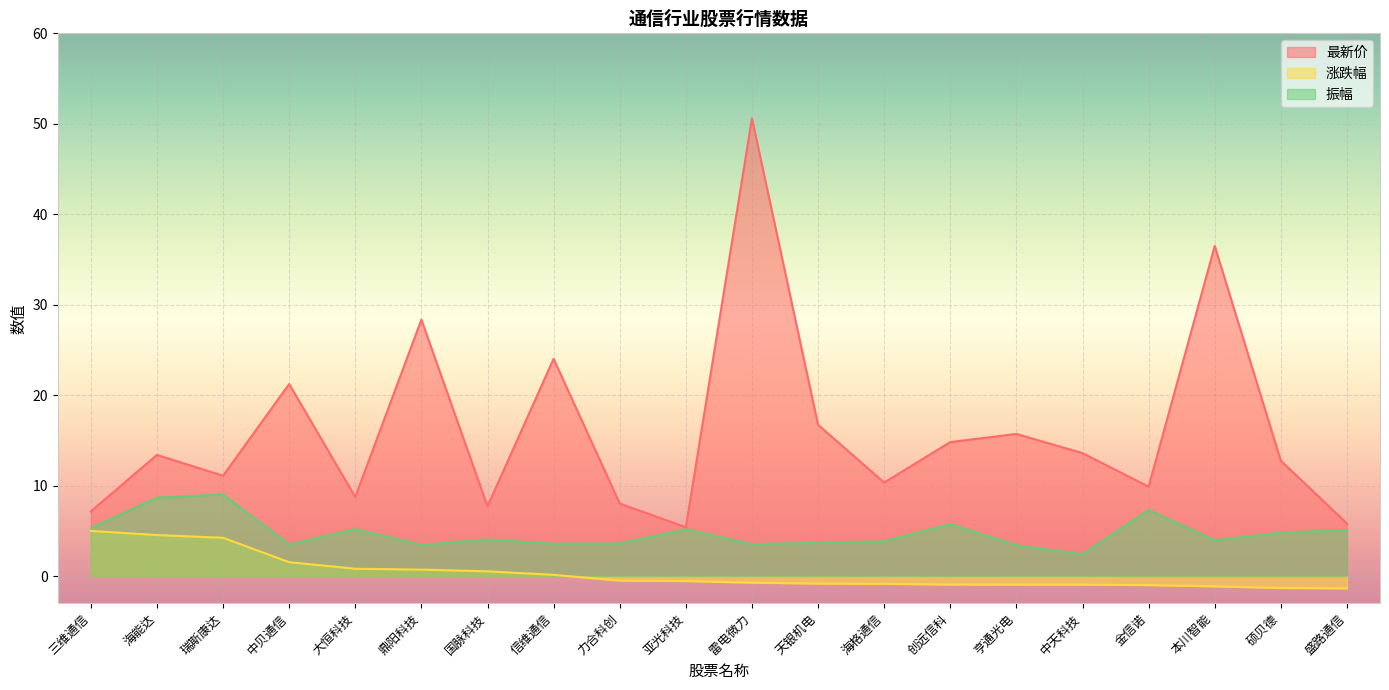

What is the maximum value shown in the chart?

50.6